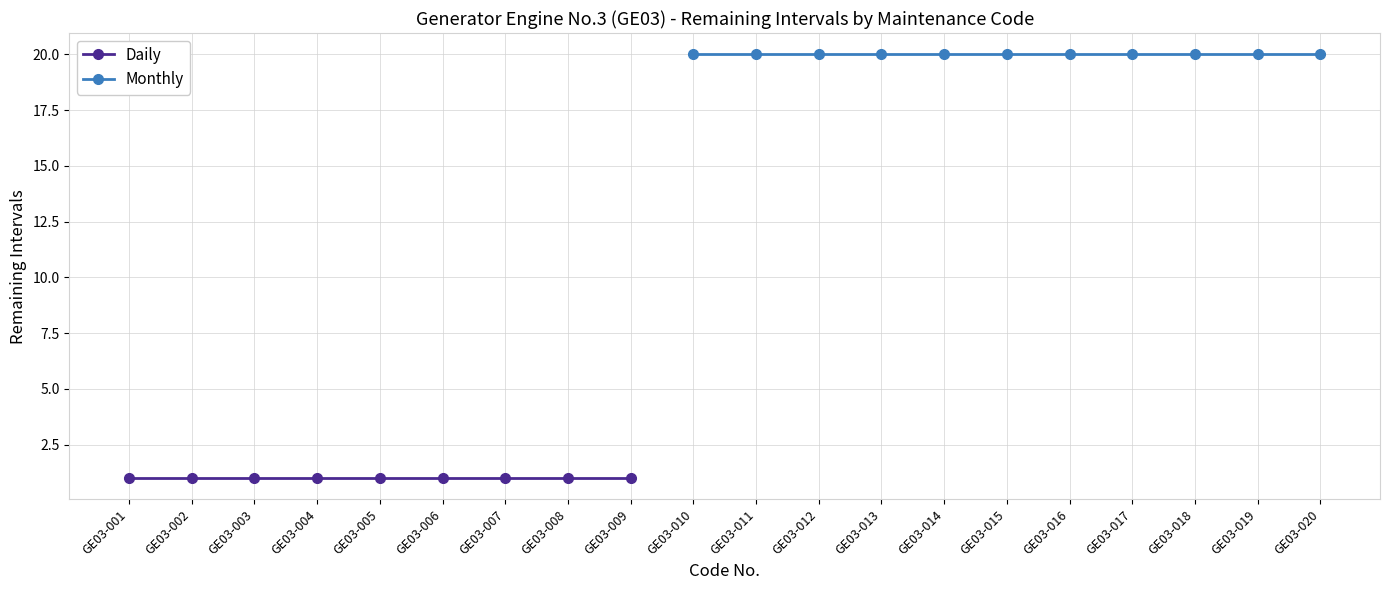

At which category is the sum across all series the highest?

GE03-010